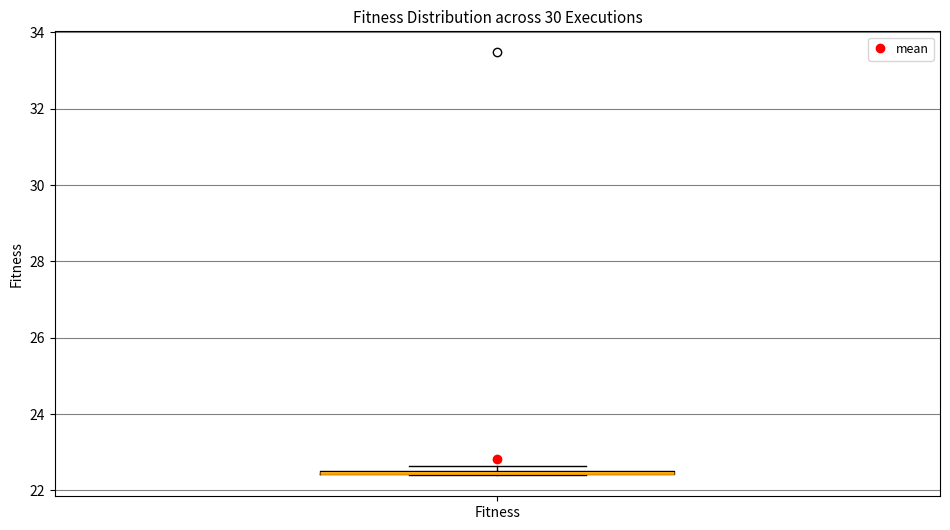

Where is the upper edge of the box for Fitness on the y-axis? The values are not printed on the chart, so give them approximately, as read against the axis.

22.6